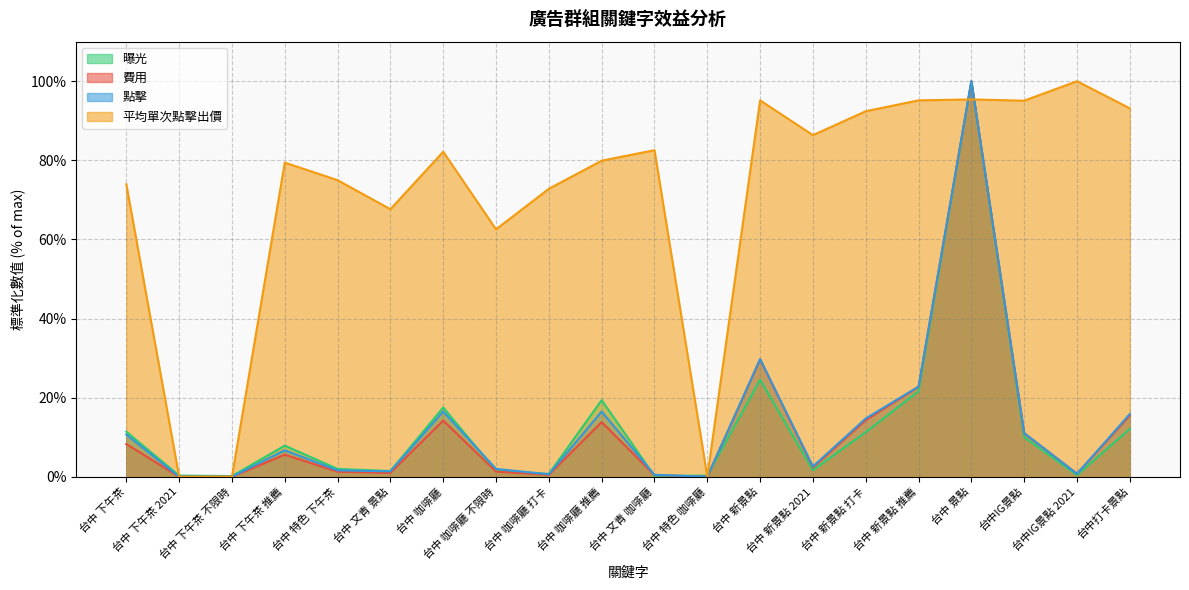

What are all the series names shown in the legend?

曝光, 費用, 點擊, 平均單次點擊出價